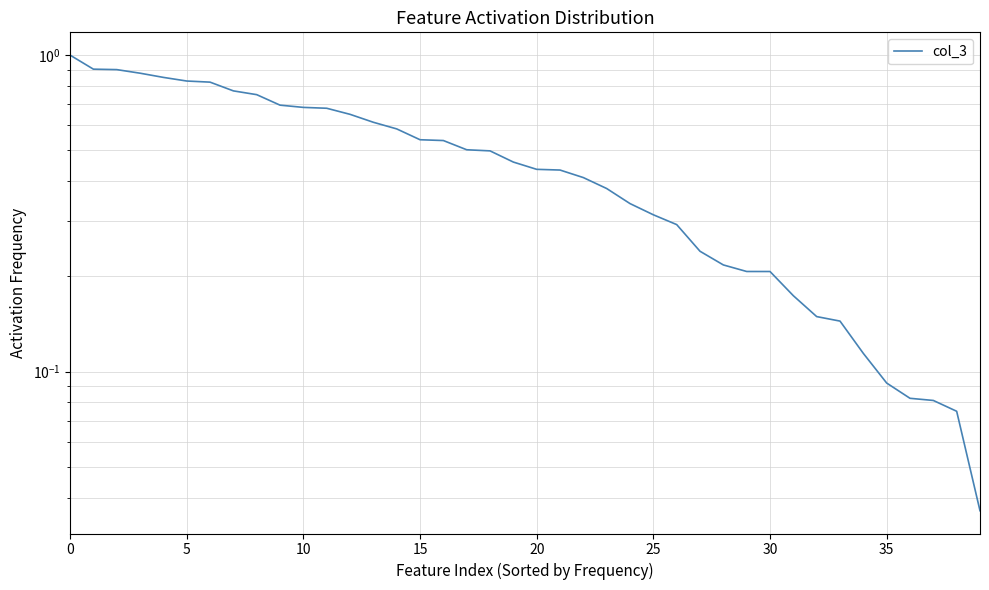

What is the value of the 35th point from the left?

0.1